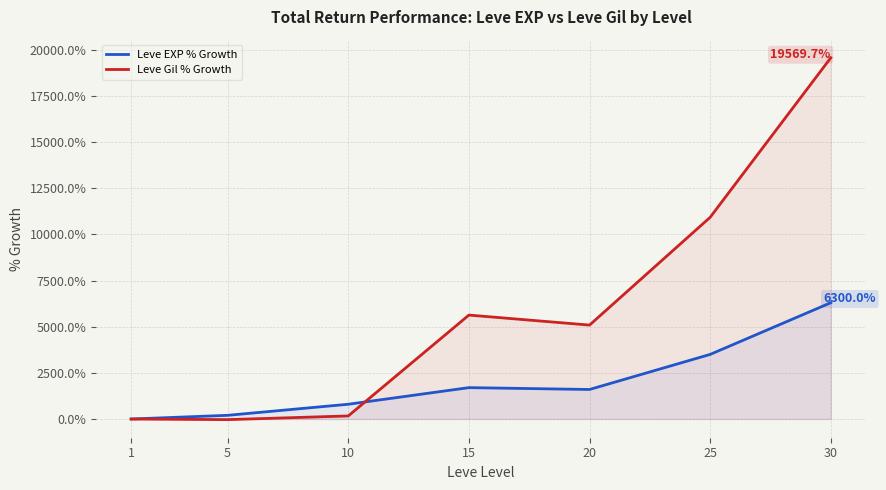

What are all the series names shown in the legend?

Leve EXP % Growth, Leve Gil % Growth